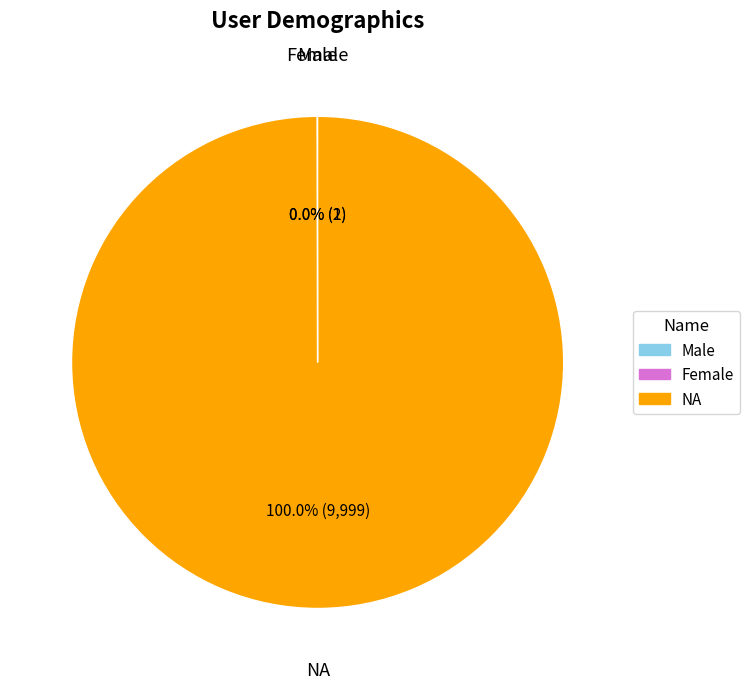

True or false: NA accounts for 87% of the total.

False